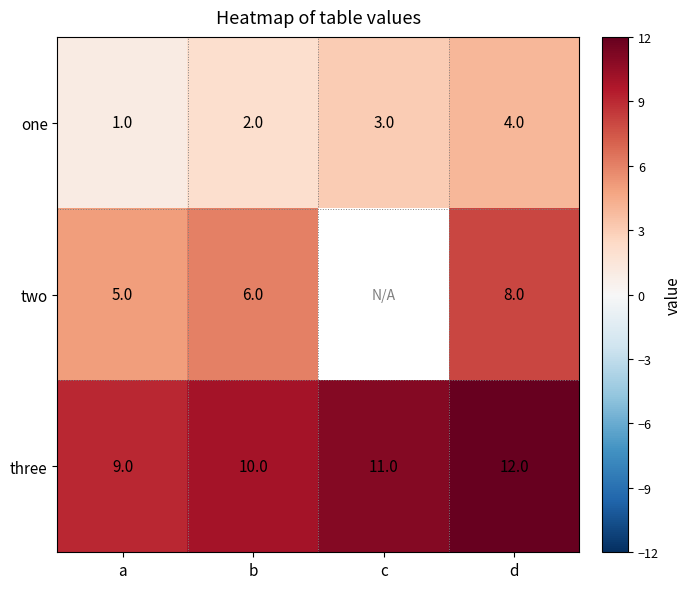

At which category is the sum across all series the highest?

d